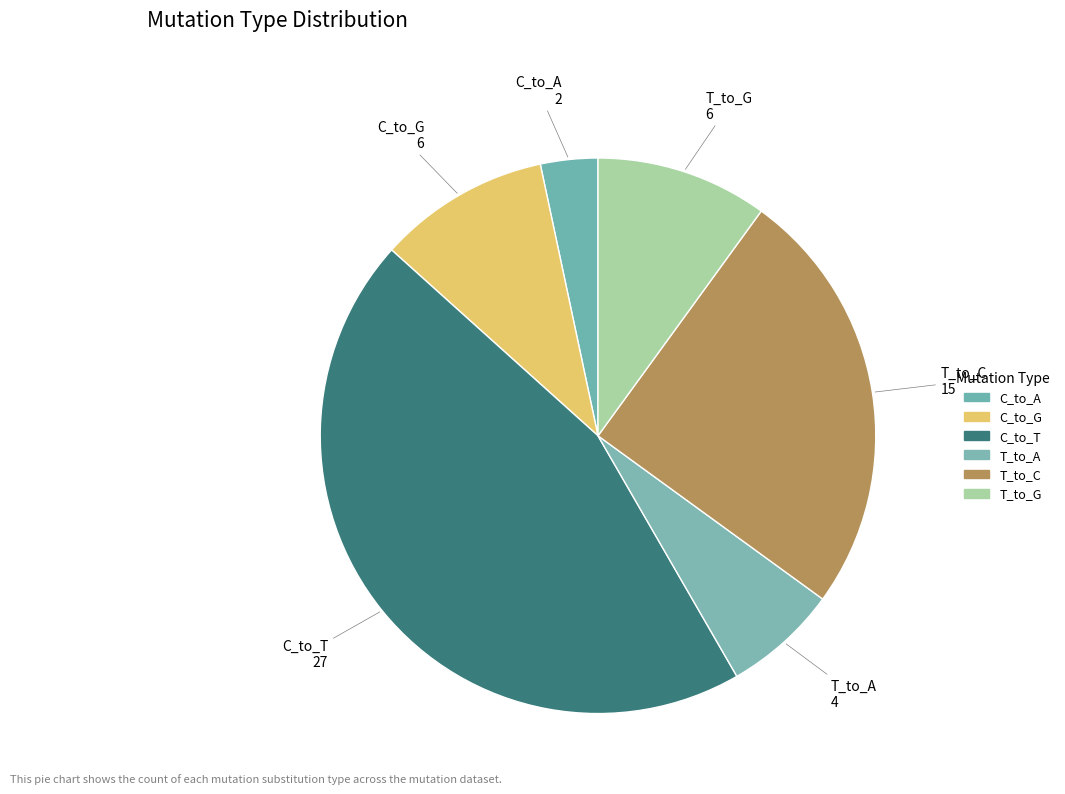

Which has a higher value, C_to_G or C_to_A?

C_to_G